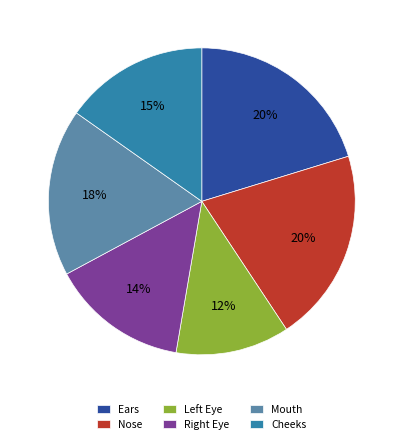

What percentage is the Nose slice, to the nearest percent?

20%